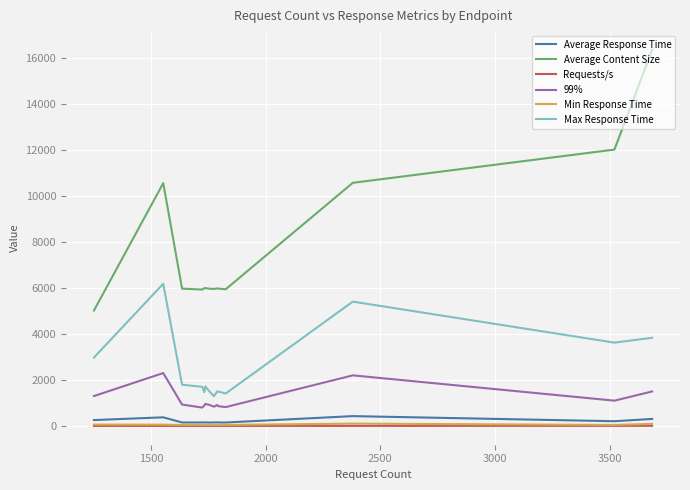

True or false: Min Response Time and Average Content Size intersect in this chart.

False